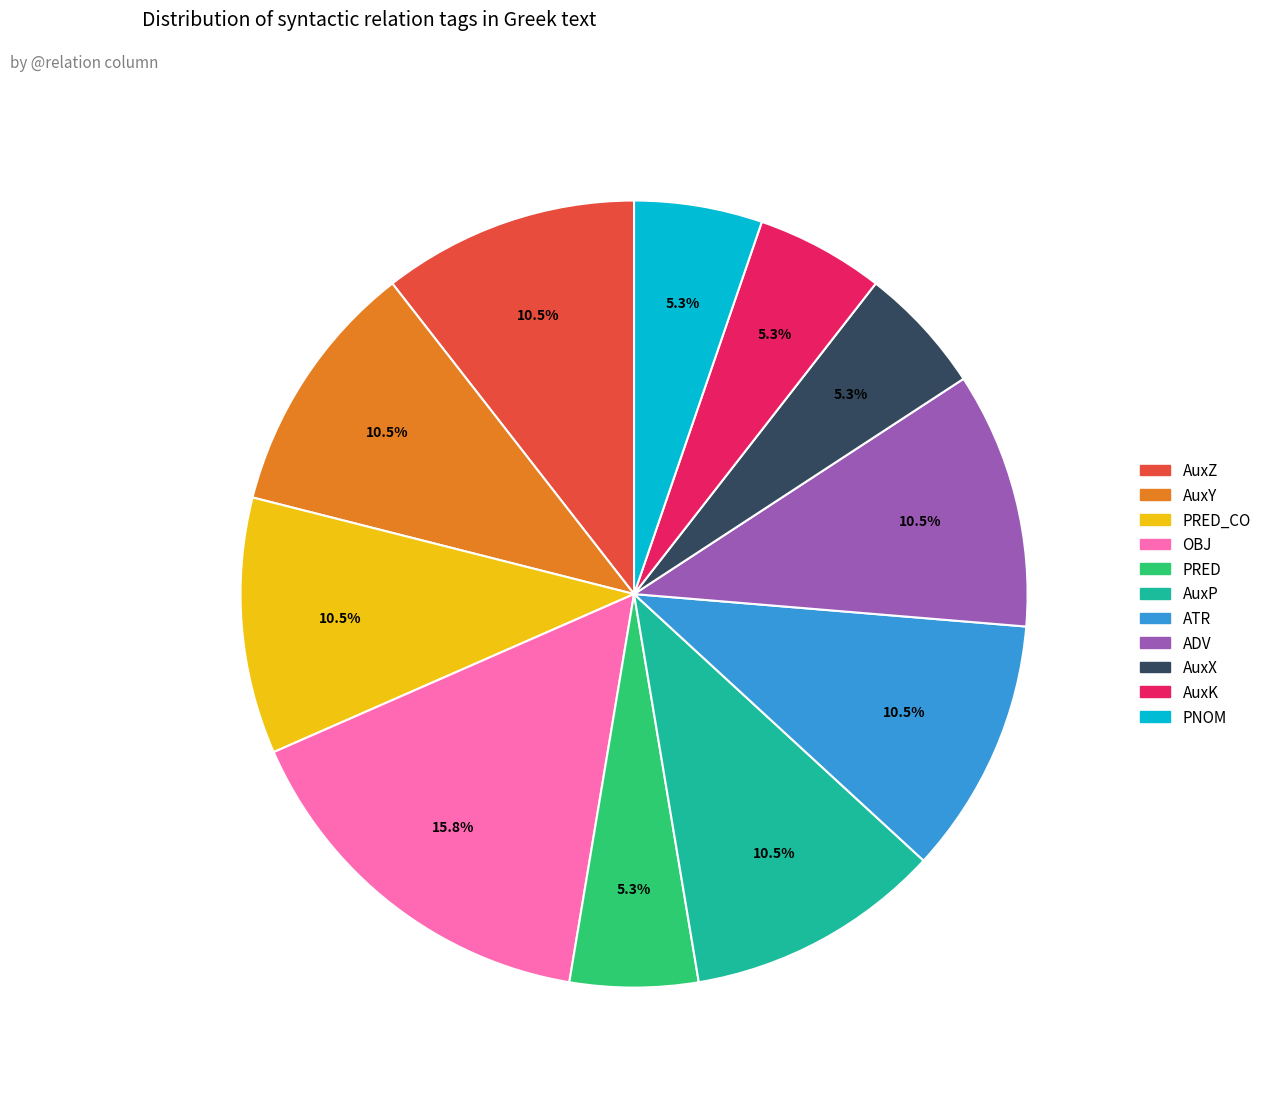

Does any single category account for the majority?

No